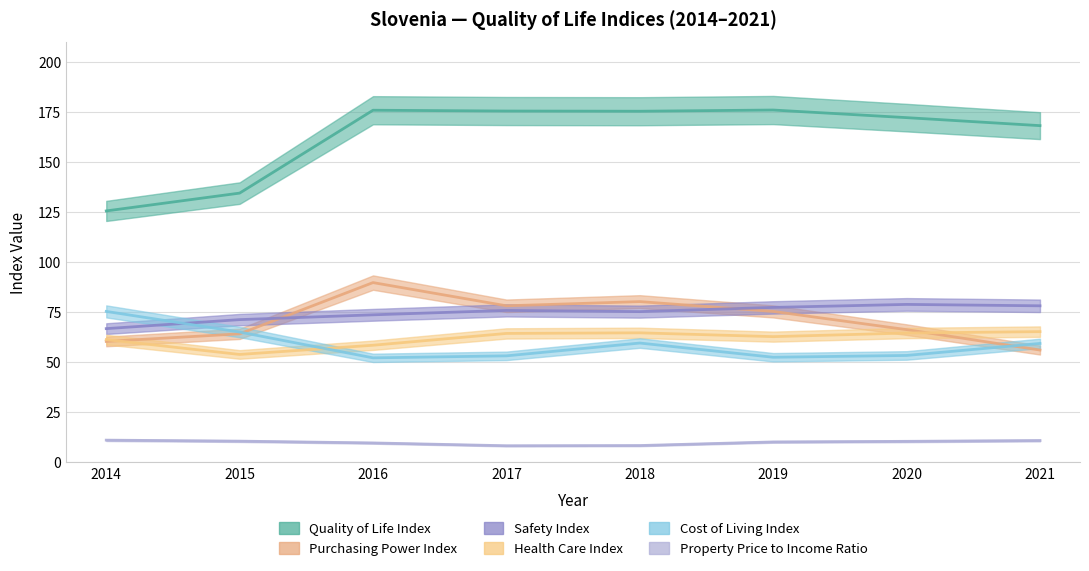

Reading left to right, extract all data points from this chart.

Quality of Life Index: 2014=125.6	2015=134.5	2016=175.9	2017=175.5	2018=175.4	2019=176.0	2020=172.2	2021=168.2
Purchasing Power Index: 2014=60.4	2015=64.2	2016=89.8	2017=78.2	2018=80.3	2019=75.4	2020=66.3	2021=56.1
Safety Index: 2014=66.8	2015=71.3	2016=73.7	2017=75.9	2018=75.3	2019=77.4	2020=78.9	2021=78.2
Health Care Index: 2014=61.3	2015=53.9	2016=58.5	2017=64.4	2018=64.7	2019=62.8	2020=64.6	2021=65.3
Cost of Living Index: 2014=75.4	2015=65.1	2016=52.2	2017=53.2	2018=59.6	2019=52.5	2020=53.4	2021=59.4
Property Price to Income Ratio: 2014=11.1	2015=10.6	2016=9.7	2017=8.3	2018=8.4	2019=10.2	2020=10.5	2021=10.9